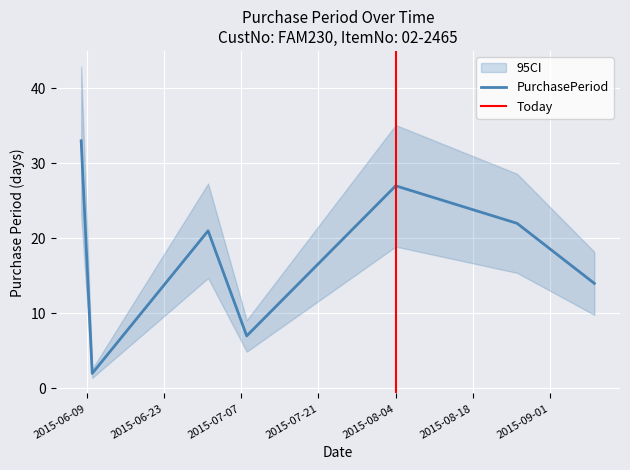

Which label corresponds to the smallest value in the chart?

2015-06-10